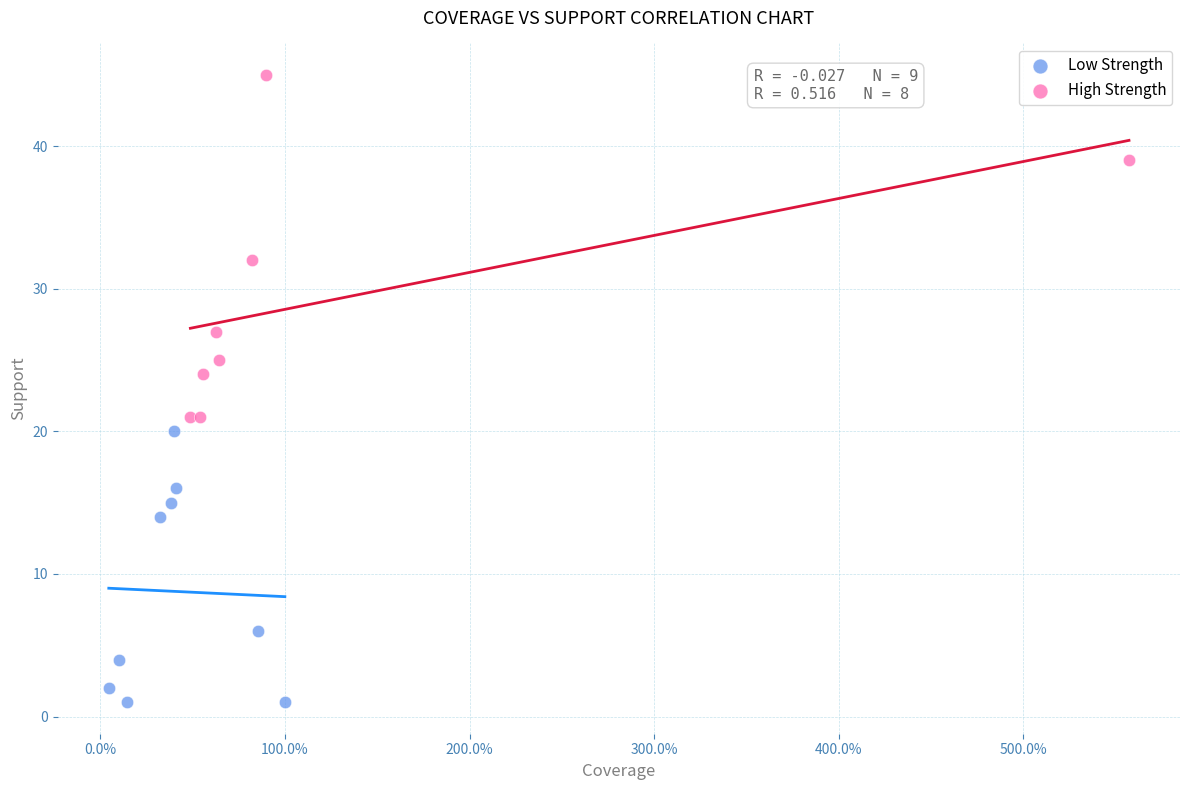

Which series contains the highest Y value?

High Strength